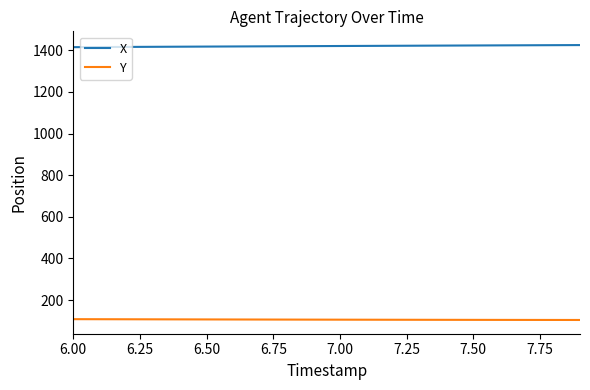

Rank the series by their maximum value, from lowest to highest.

Y, X